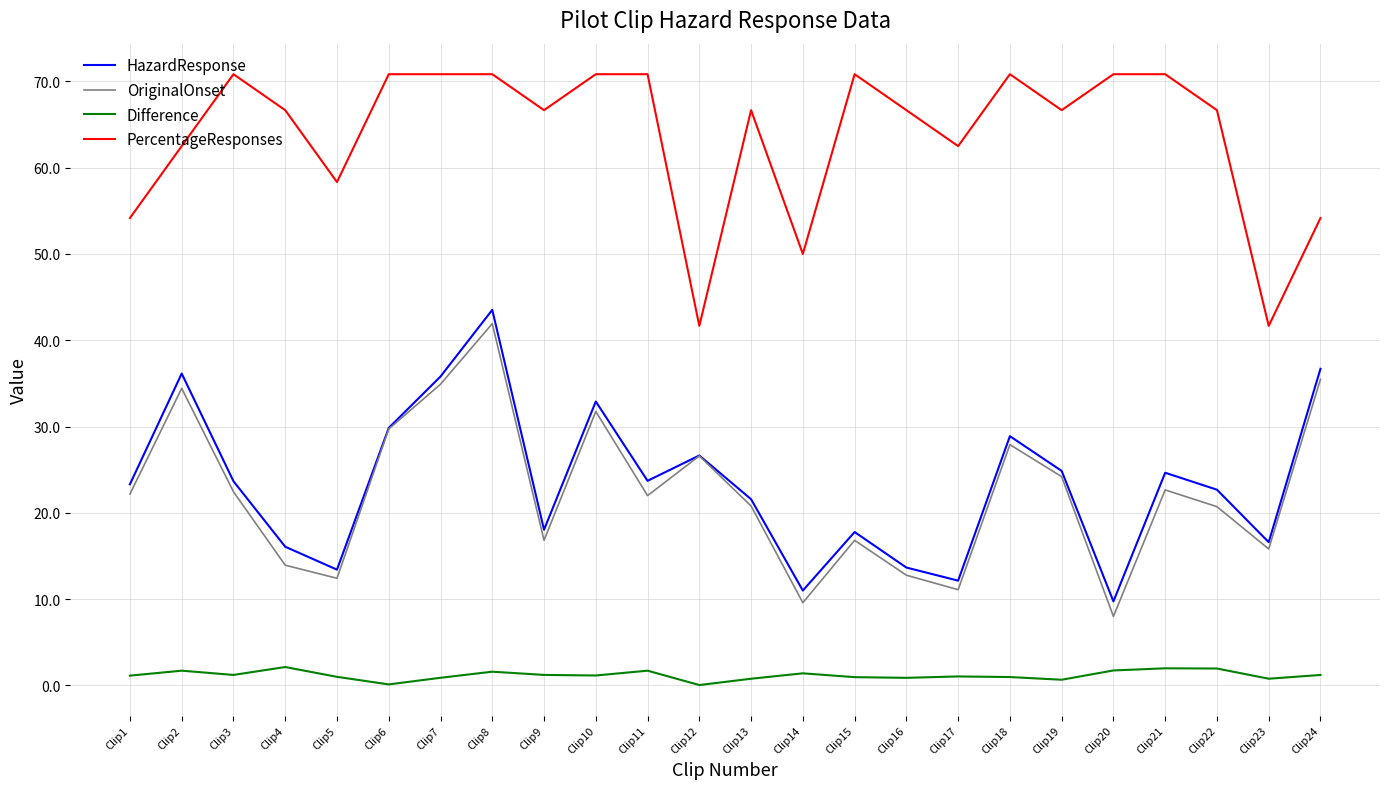

Where does the PercentageResponses series first go above 66?

Clip3